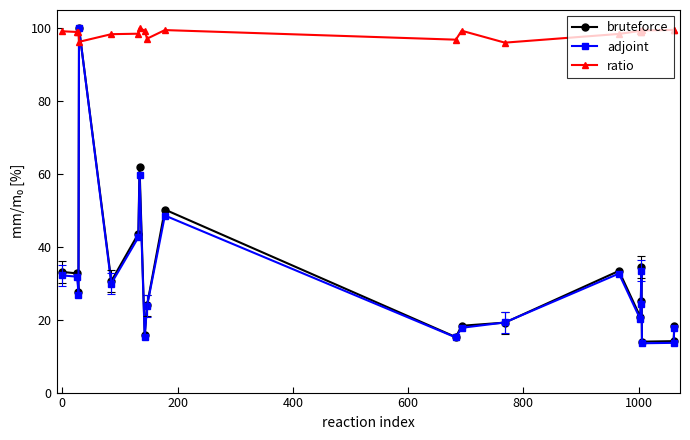

What is the maximum value shown in the chart?

100.0